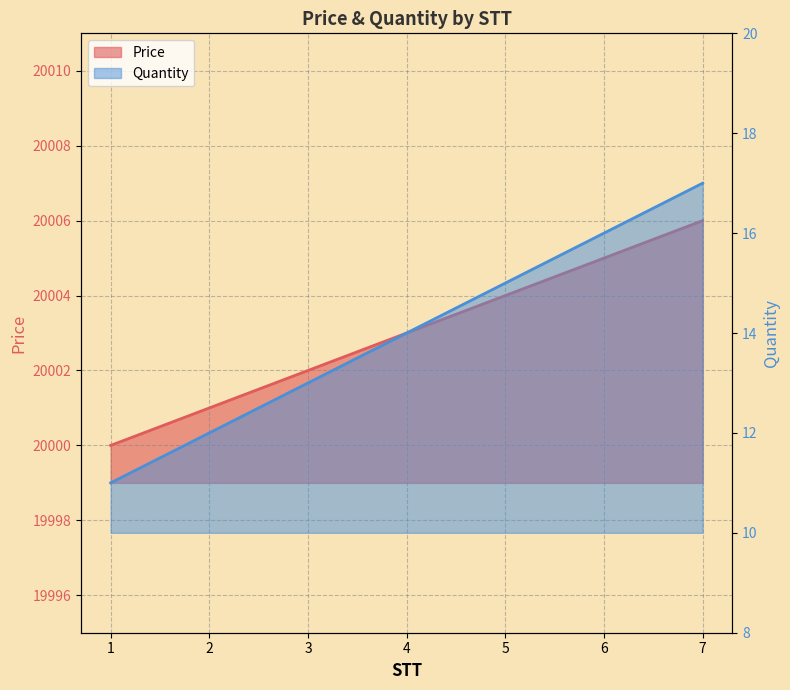

The Price series shows 20003 at 4. True or false?

True